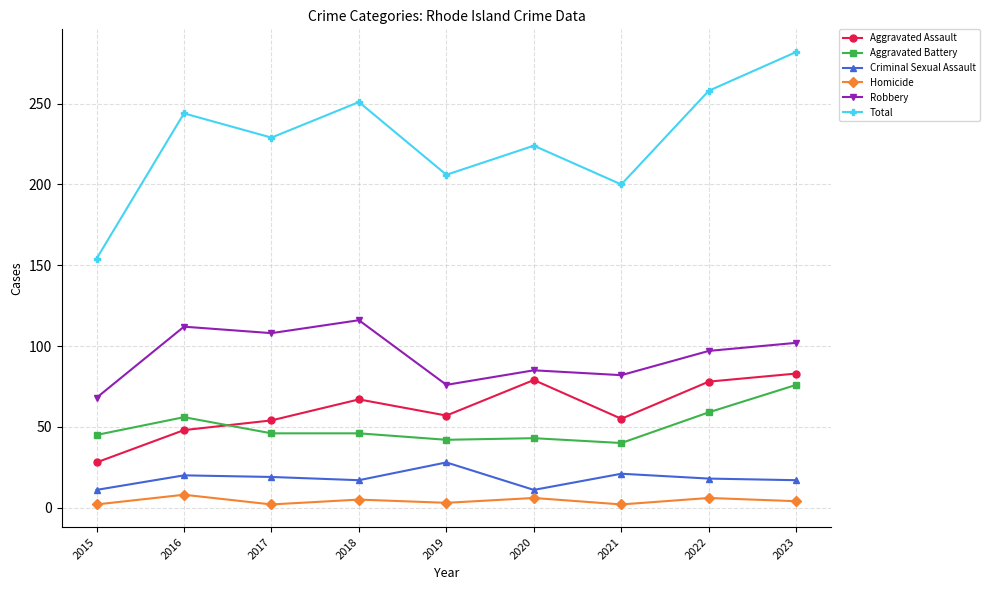

True or false: Criminal Sexual Assault and Aggravated Assault cross at least once.

False